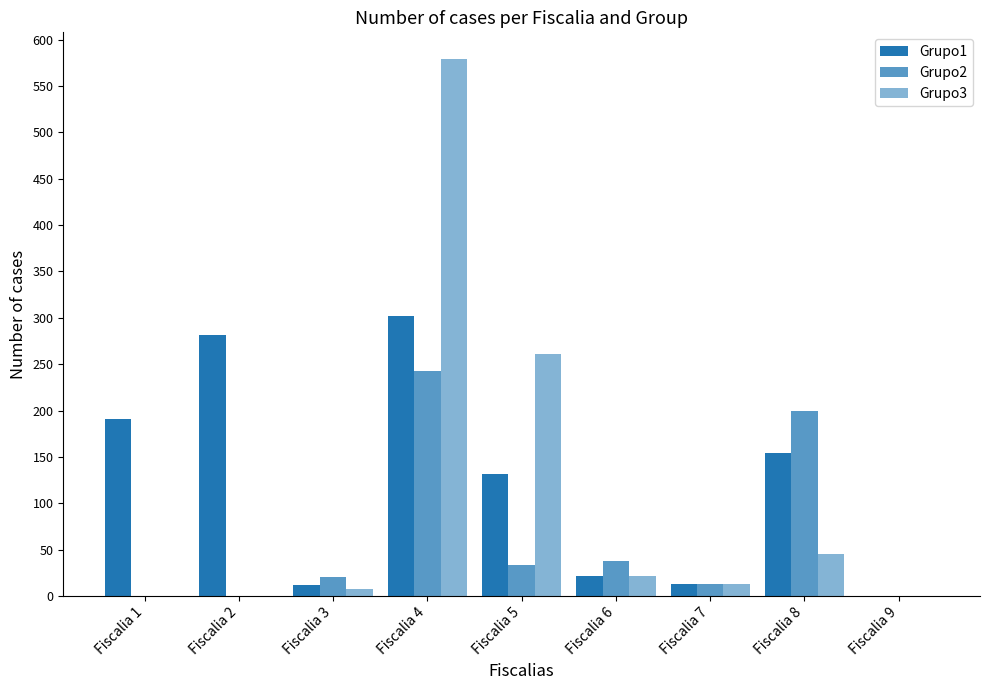

Count the number of data series in this chart.

3